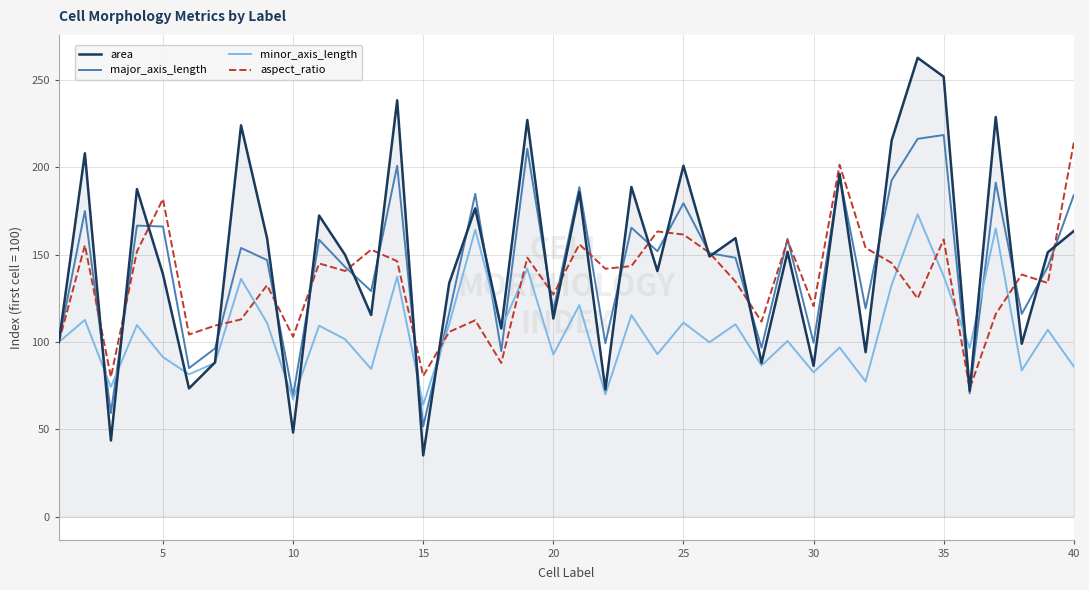

What is the minimum value shown in the chart?

35.1